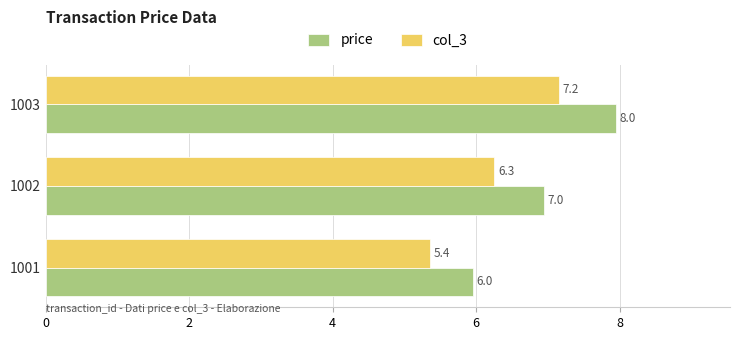

List the series in order of their peak value, highest first.

price, col_3